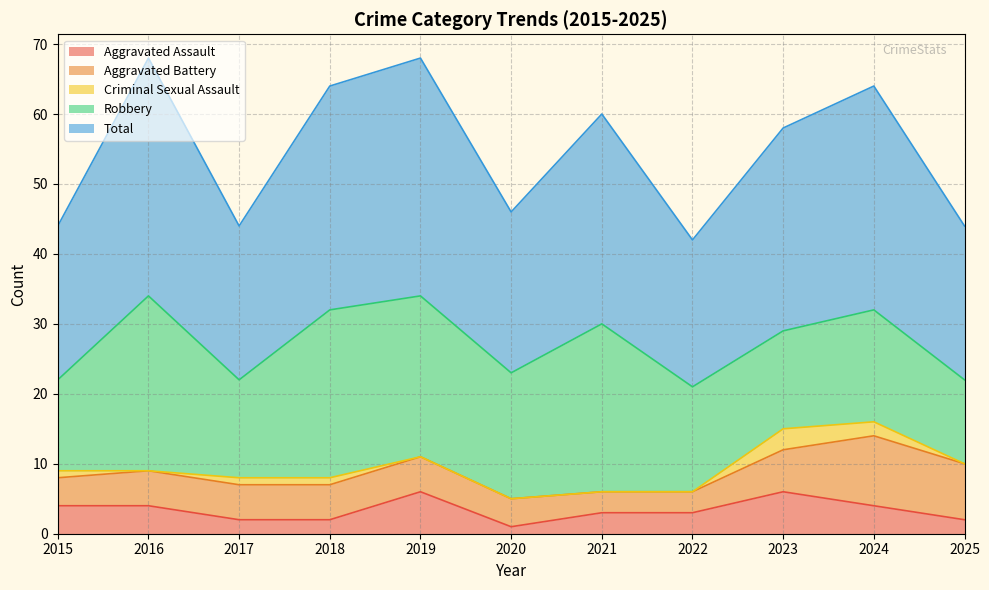

How many values in the Total series are below 29?

5